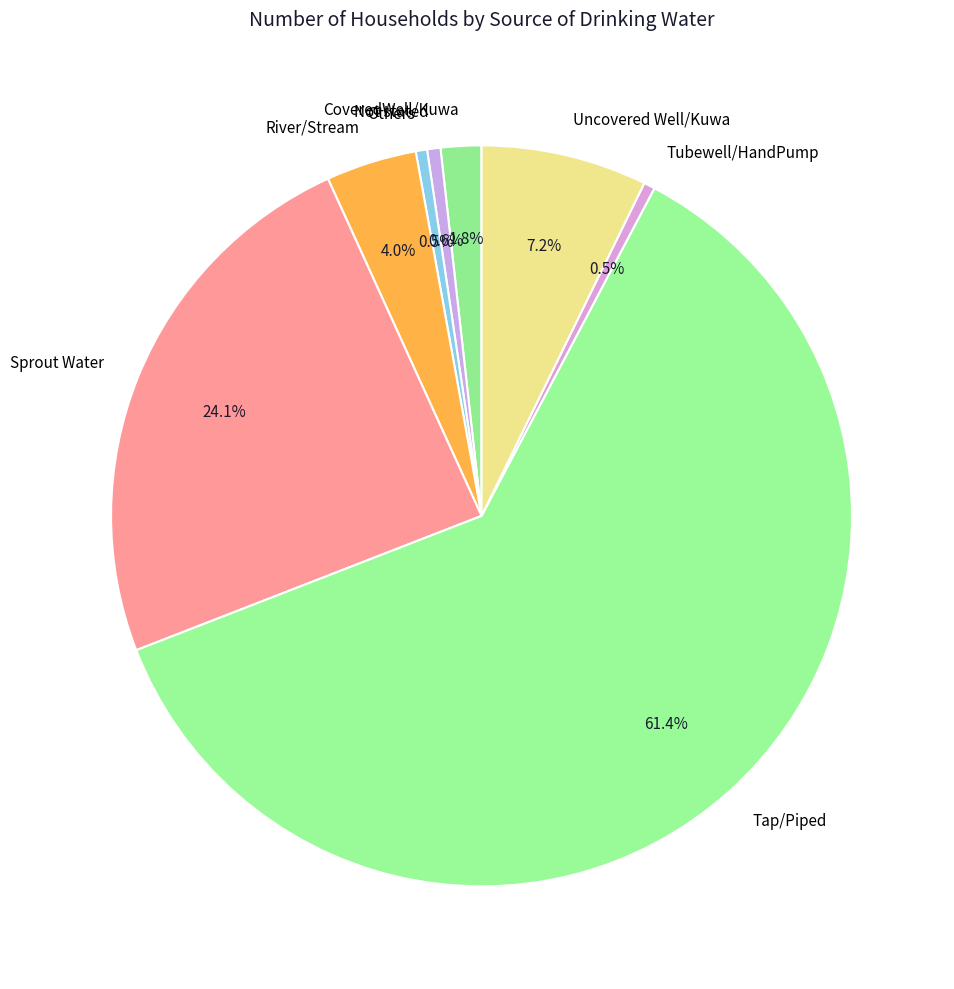

What is the ratio of the value at Tap/Piped to the value at Sprout Water?

2.5